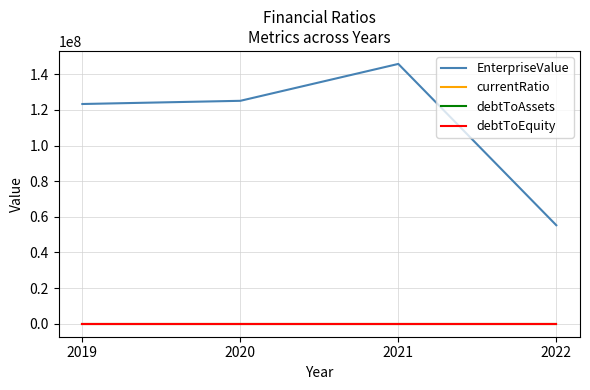

What is the greatest value displayed?

145829300.0